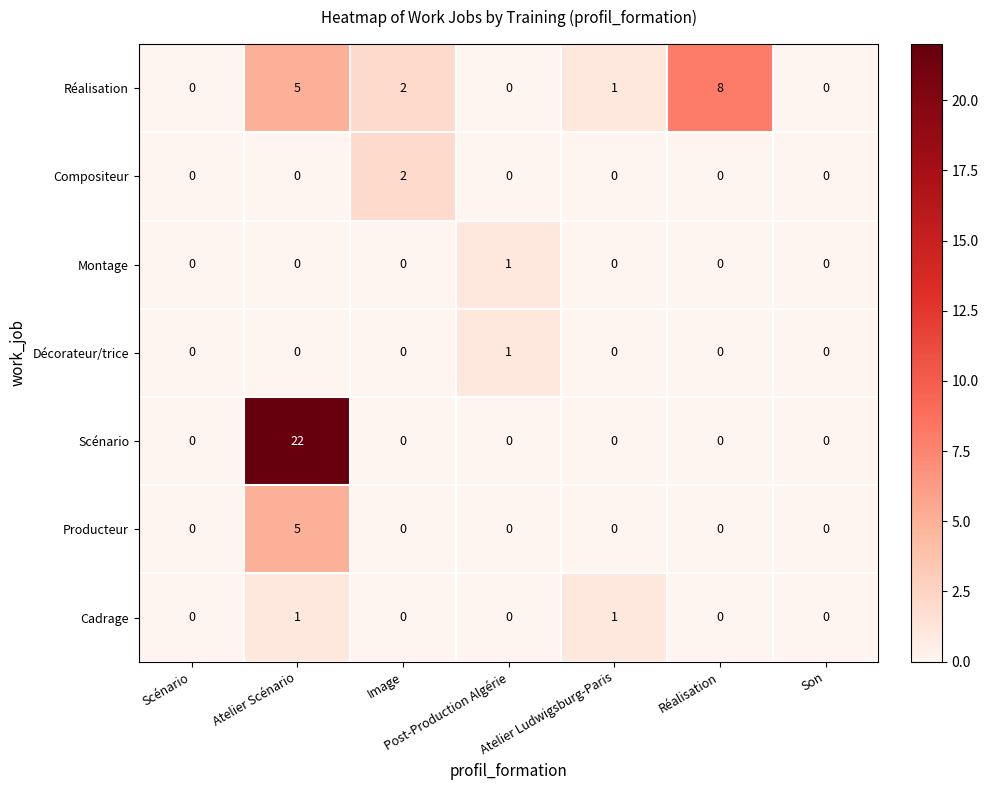

At which label does Réalisation first exceed 1?

Atelier Scénario